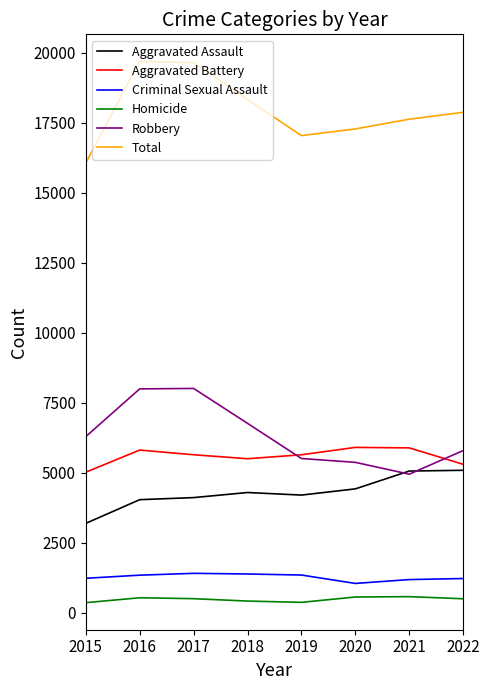

Does the chart display data point markers on the line(s)?

No